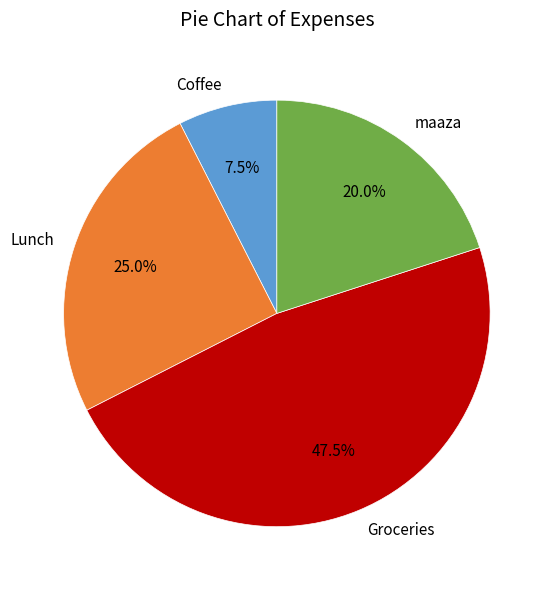

Between Groceries and Lunch, which is larger?

Groceries